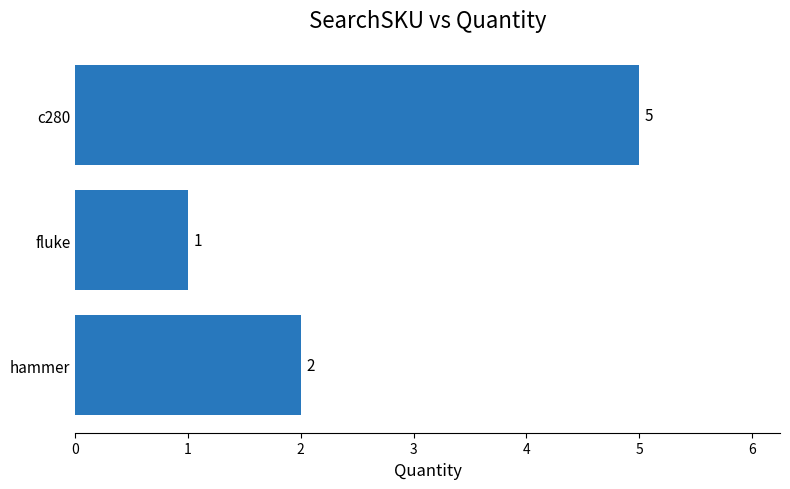

What is the greatest value displayed?

5